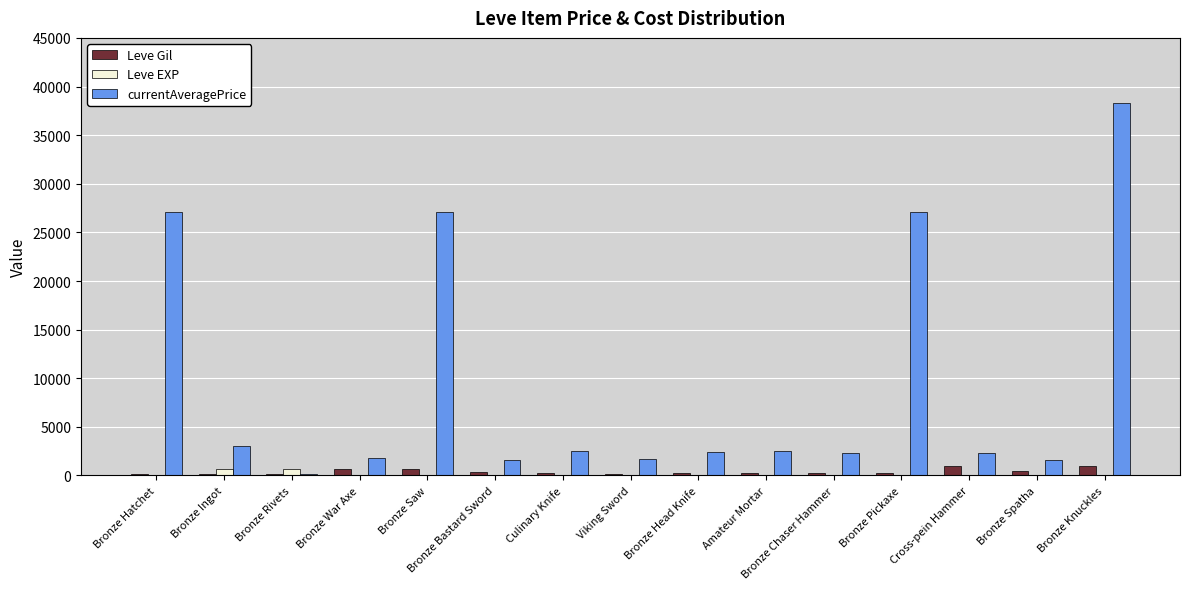

How many groups of bars are there?

15